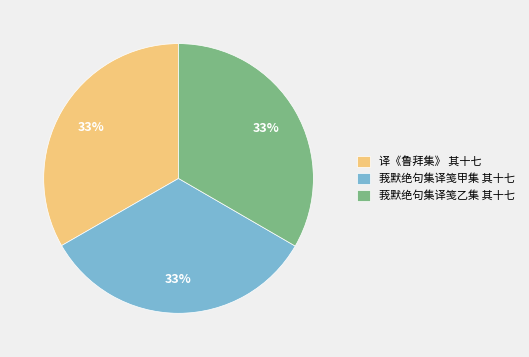

What is the ratio of the value at 莪默绝句集译笺甲集 其十七 to the value at 译《鲁拜集》 其十七?

1.0